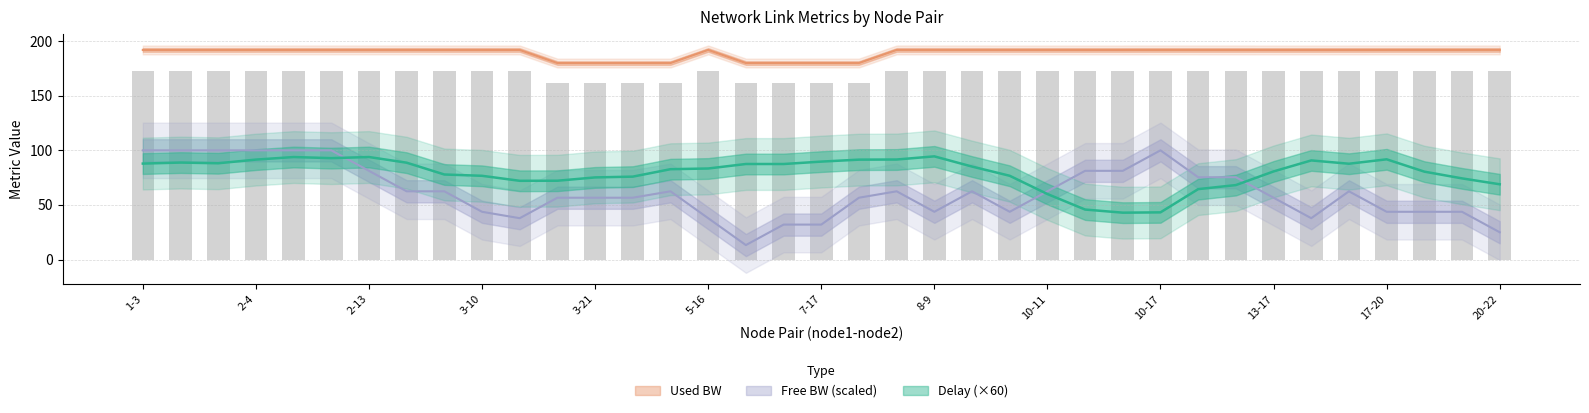

Which series has the largest range (max minus min)?

free_bw_scaled